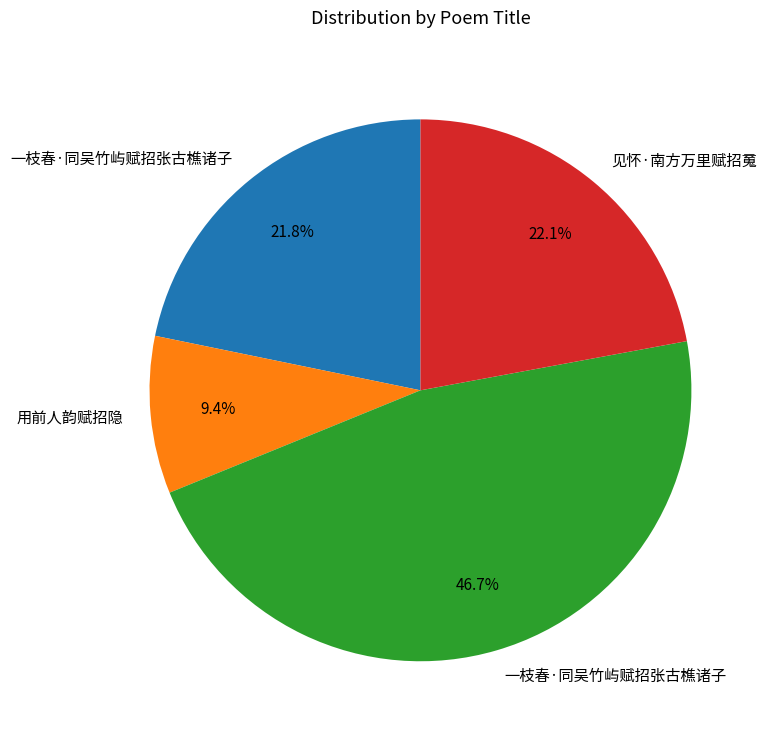

Does any single category account for the majority?

No